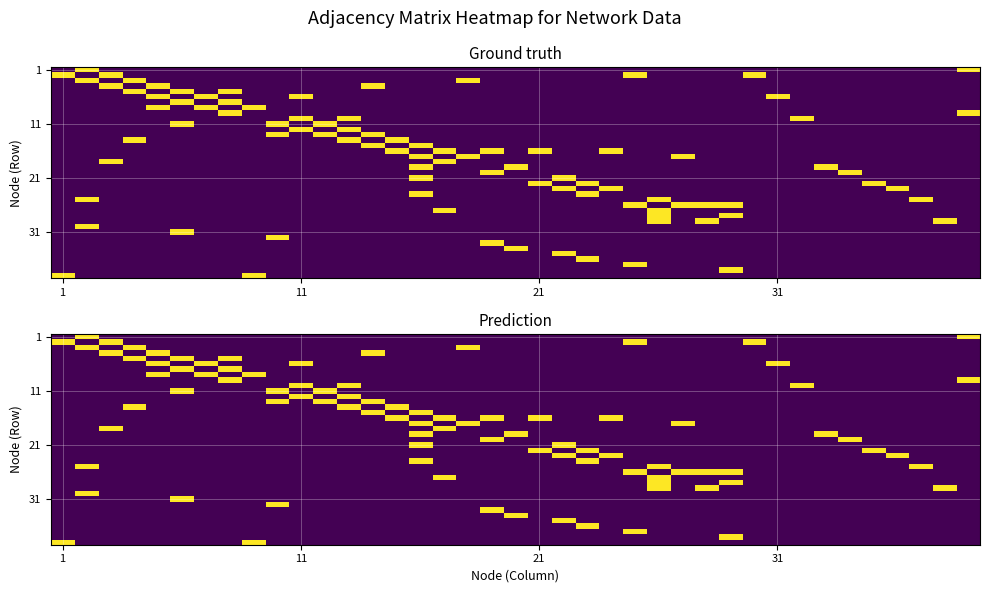

At how many categories does at least one series exceed 0?

39